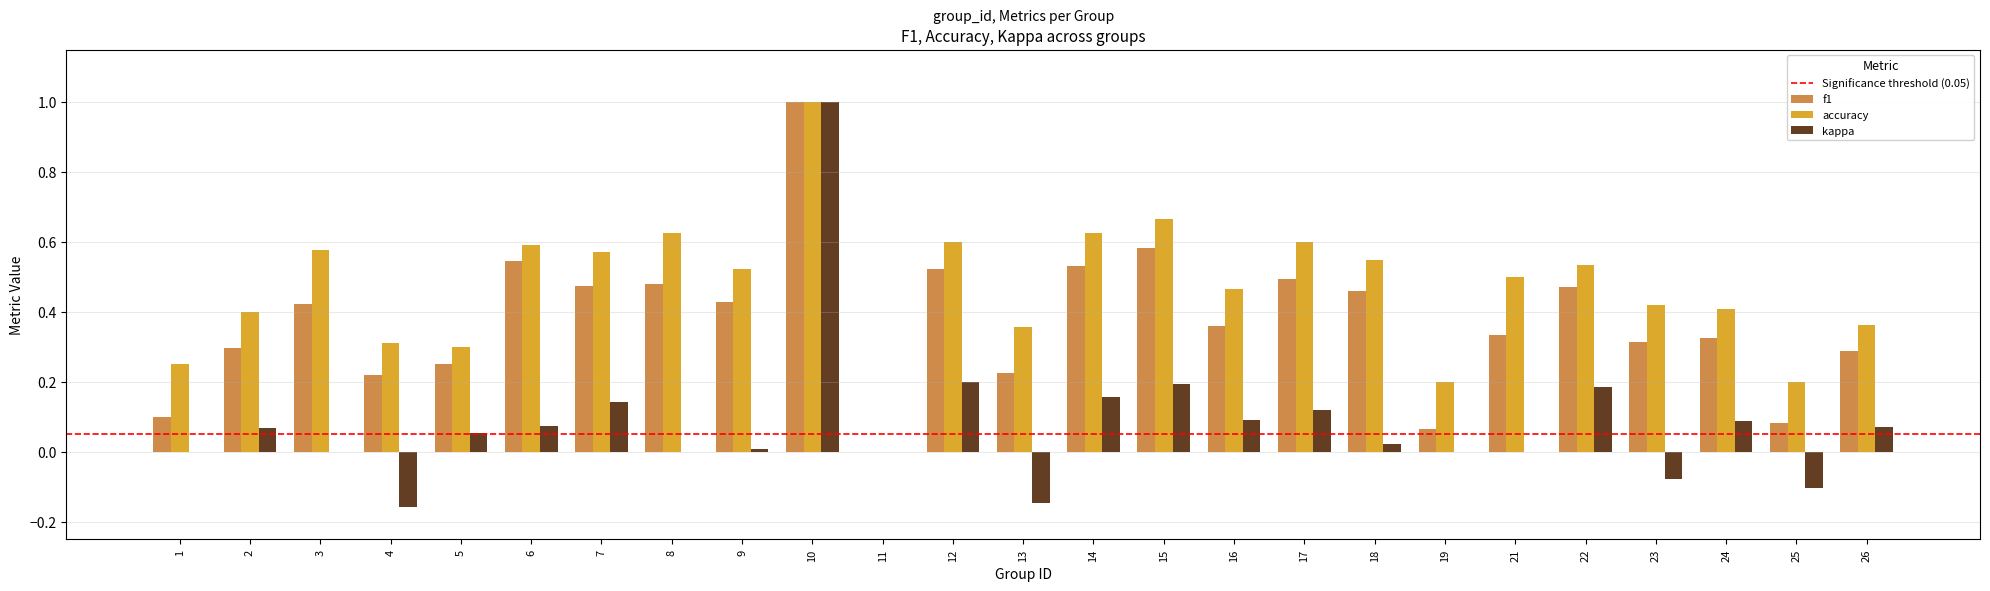

Between 10 and 14, which series saw the biggest shift?

kappa